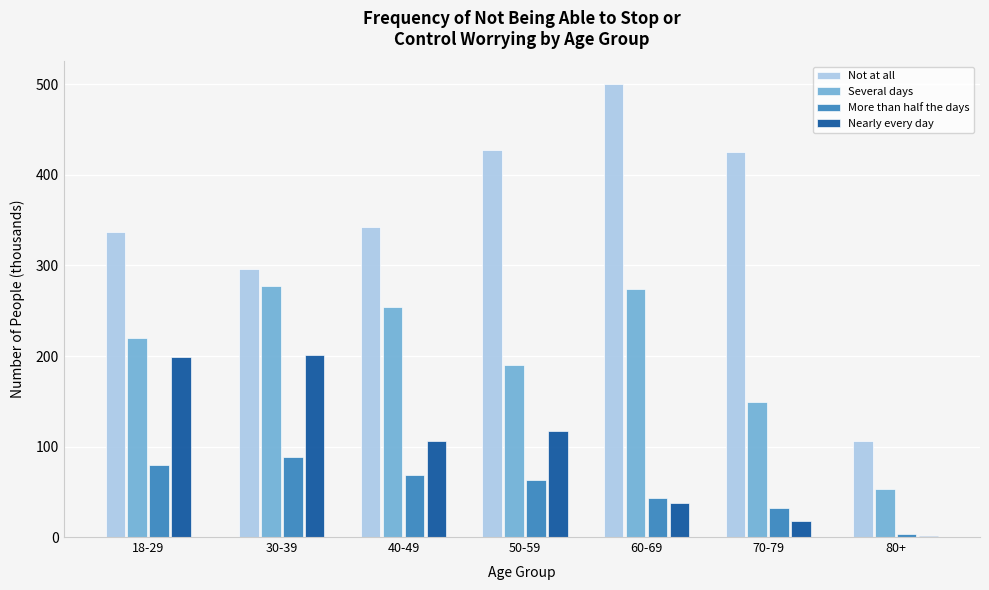

Reading left to right, list all the values displayed in this chart.

Not at all: 18-29=337.4	30-39=296.4	40-49=342.7	50-59=427.4	60-69=500.4	70-79=425.0	80+=106.2
Several days: 18-29=219.9	30-39=277.5	40-49=254.6	50-59=190.3	60-69=274.0	70-79=149.6	80+=52.9
More than half the days: 18-29=79.5	30-39=88.6	40-49=68.4	50-59=62.9	60-69=42.6	70-79=32.2	80+=2.8
Nearly every day: 18-29=199.2	30-39=201.4	40-49=106.3	50-59=116.7	60-69=37.9	70-79=17.6	80+=1.4